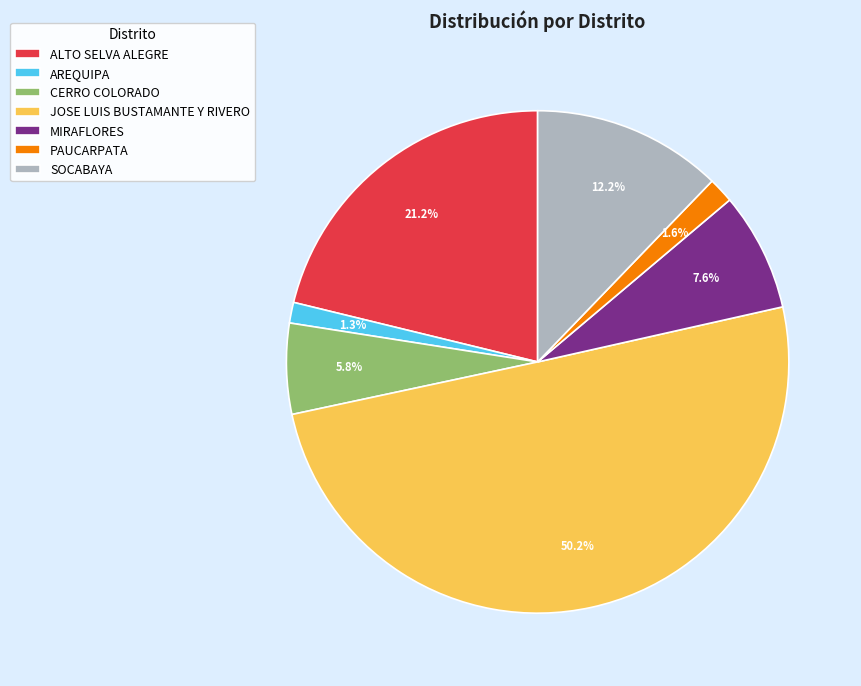

Which category accounts for the majority?

JOSE LUIS BUSTAMANTE Y RIVERO